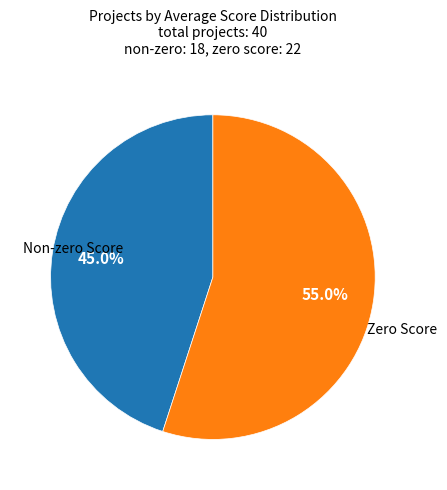

Is there a majority slice in this chart?

Yes